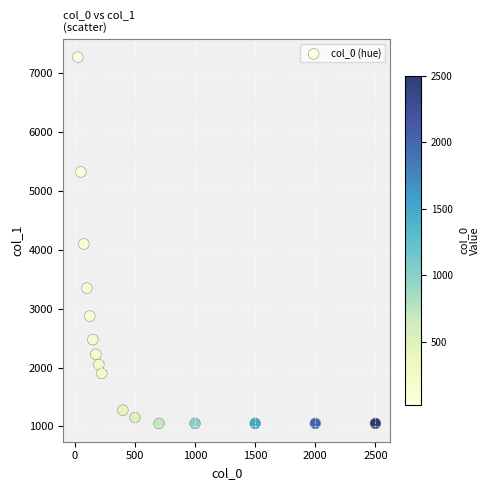

What is the range of Y values (max minus min)?

6225